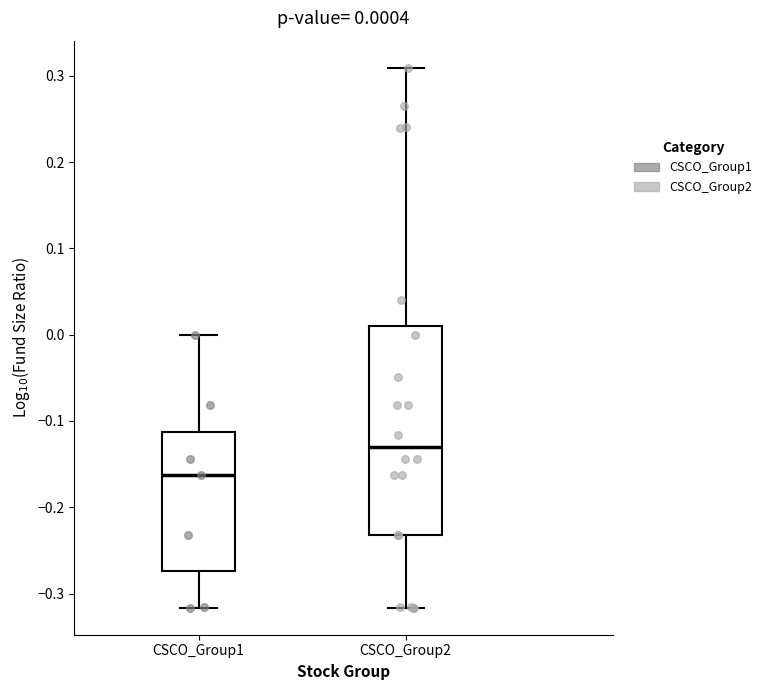

Which box is the tallest, from its lower edge to its upper edge?

CSCO_Group2